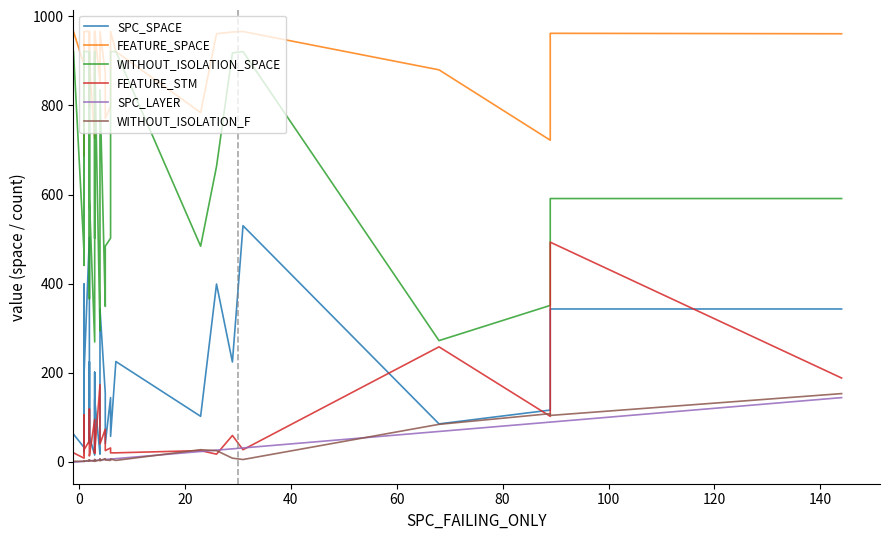

Is the value of WITHOUT_ISOLATION_SPACE at 15 greater than the value of SPC_LAYER at −20?

Yes